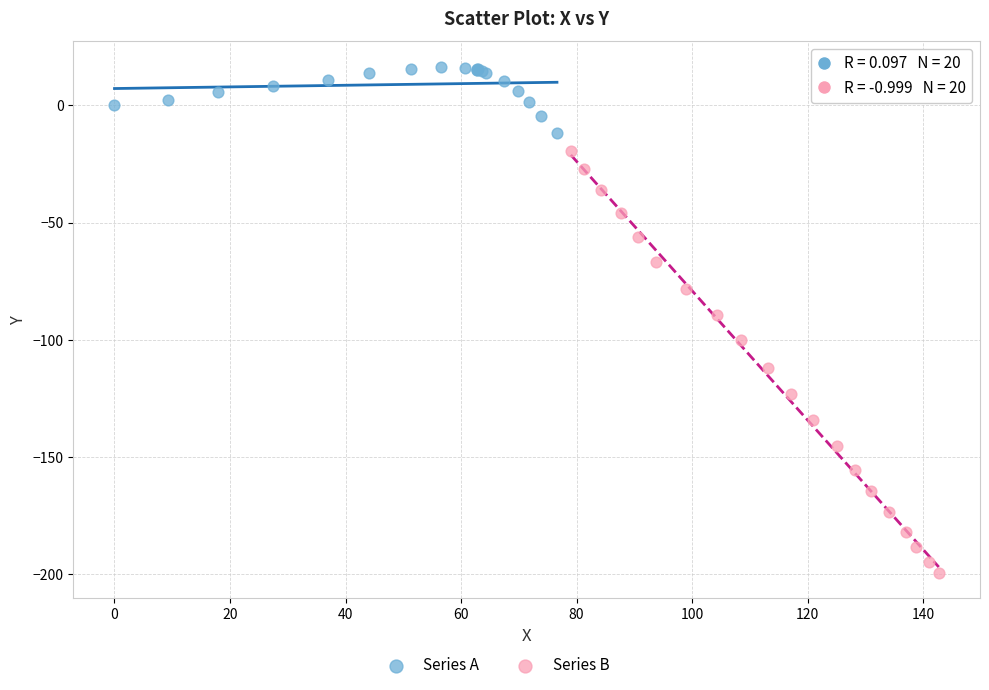

Which series contains the lowest Y value?

Series B